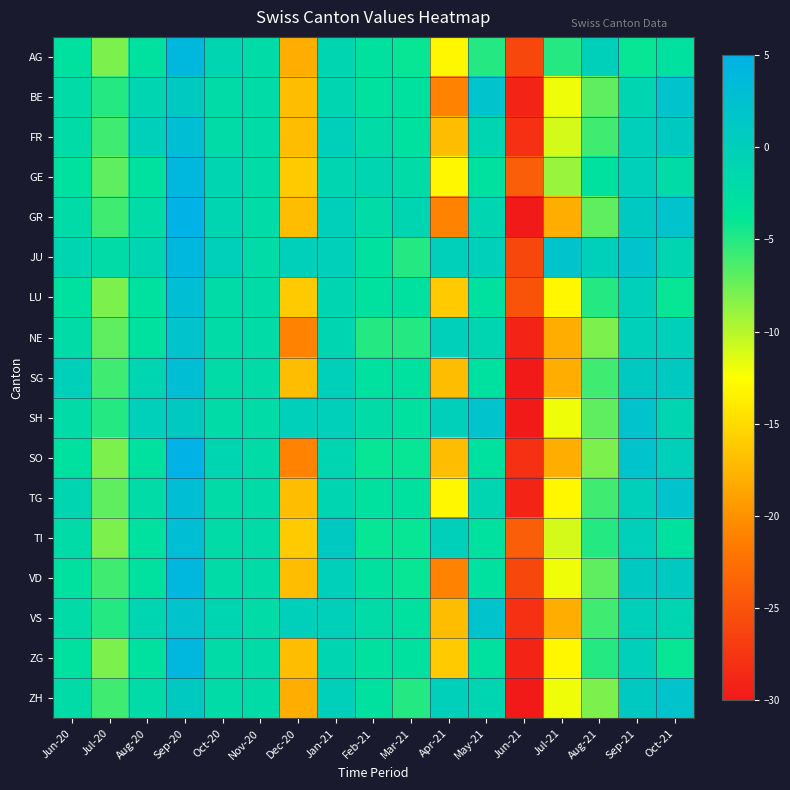

How many data points does each series have?

17